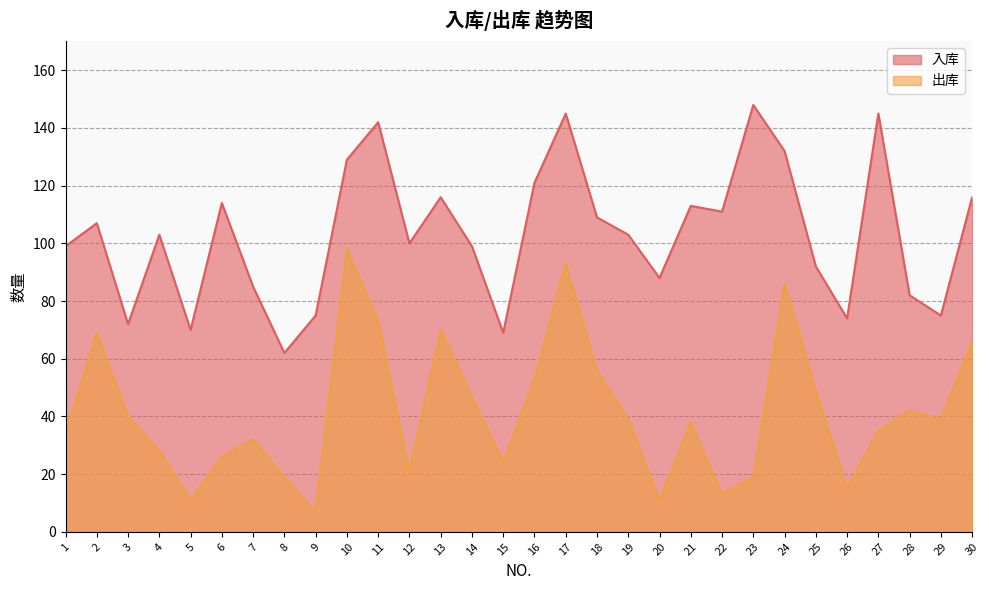

What is the difference between the highest and lowest values at 18?

53